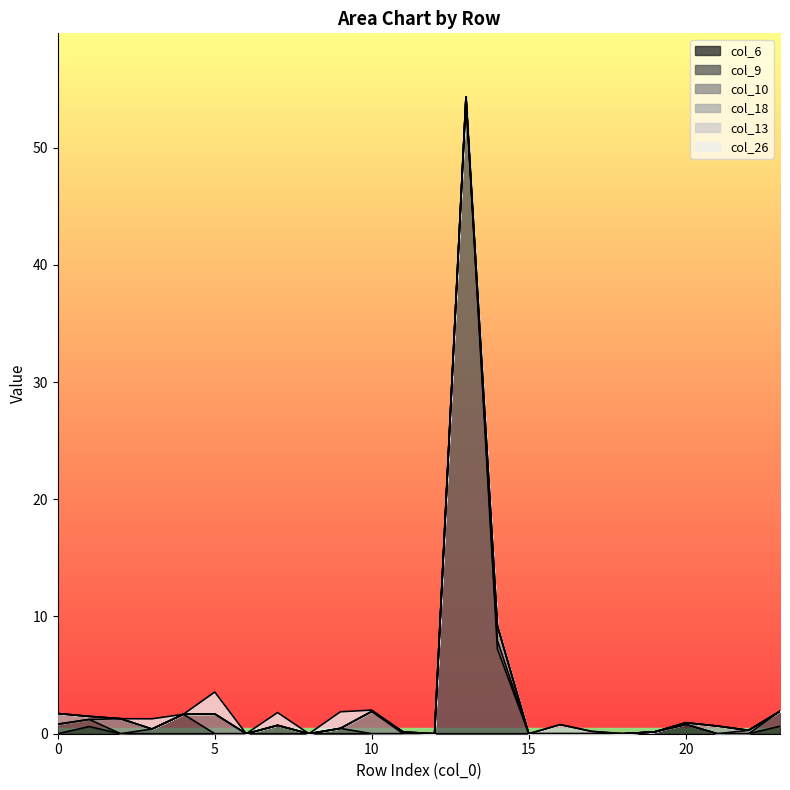

What is the difference between the maximum and minimum values in the col_13 series?

0.8